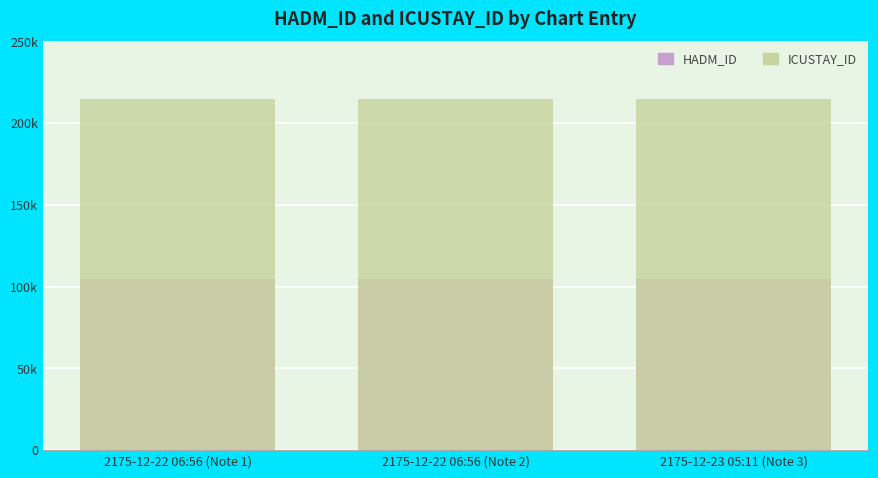

Reading right to left, extract all data points from this chart.

HADM_ID: 2175-12-23 05:11 (Note 3)=104809	2175-12-22 06:56 (Note 2)=104809	2175-12-22 06:56 (Note 1)=104809
ICUSTAY_ID: 2175-12-23 05:11 (Note 3)=214716	2175-12-22 06:56 (Note 2)=214716	2175-12-22 06:56 (Note 1)=214716